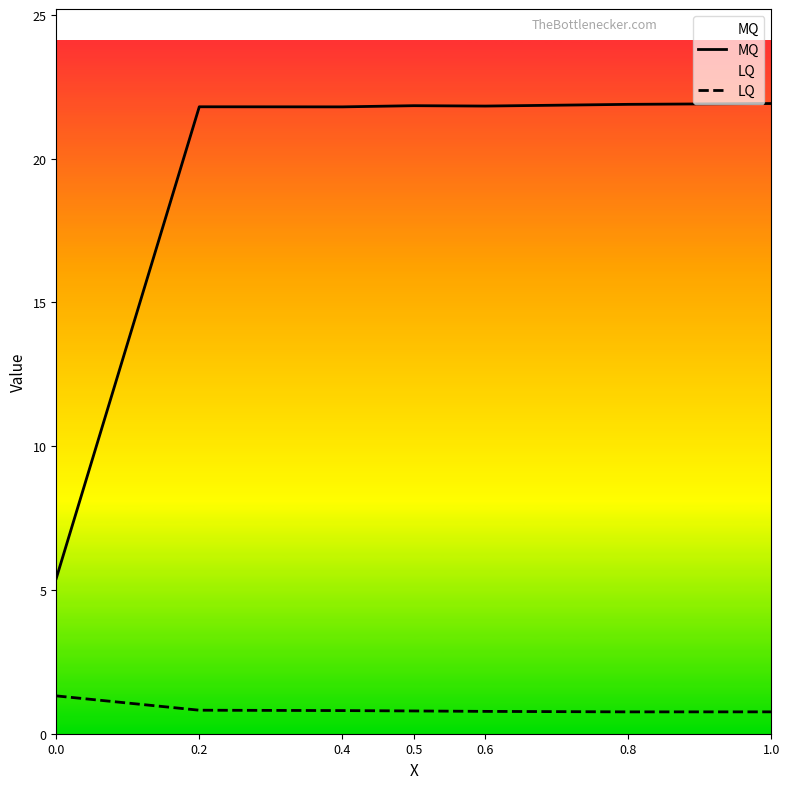

Where does the MQ series first go above 21?

0.2